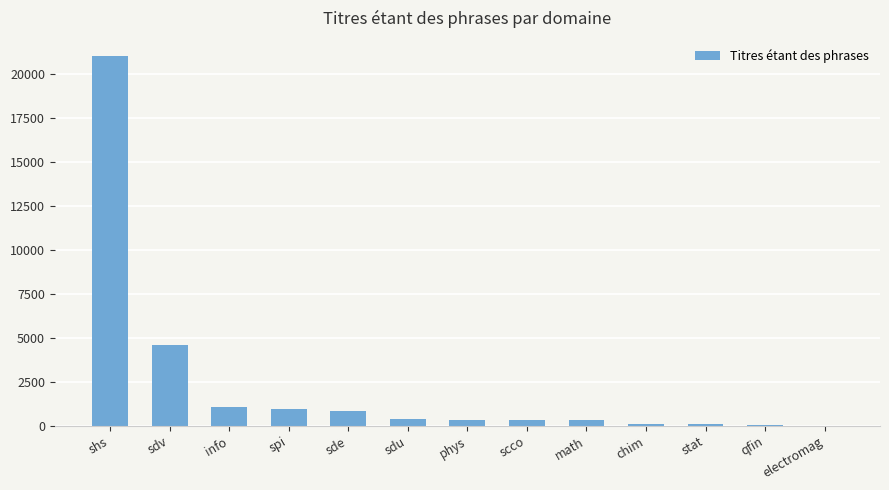

Are the bars horizontal?

No